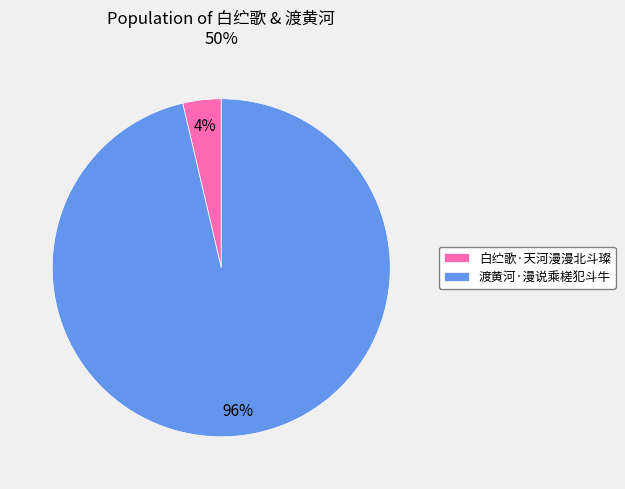

Is there a majority slice in this chart?

Yes